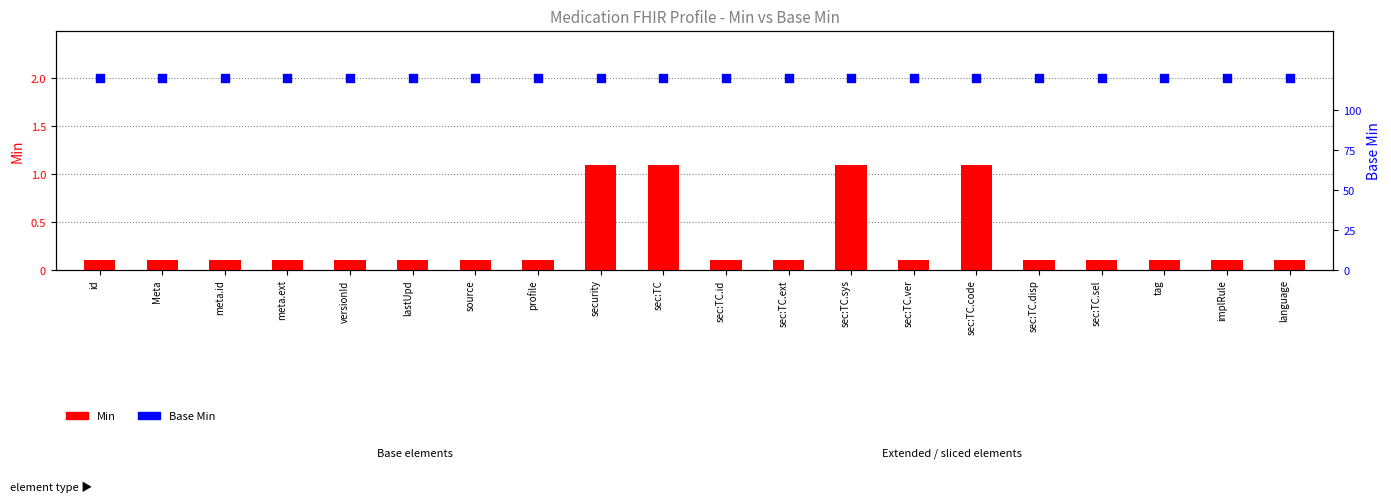

Is the value of Min at versionId greater than the value of Base Min at sec:TC.sel?

No